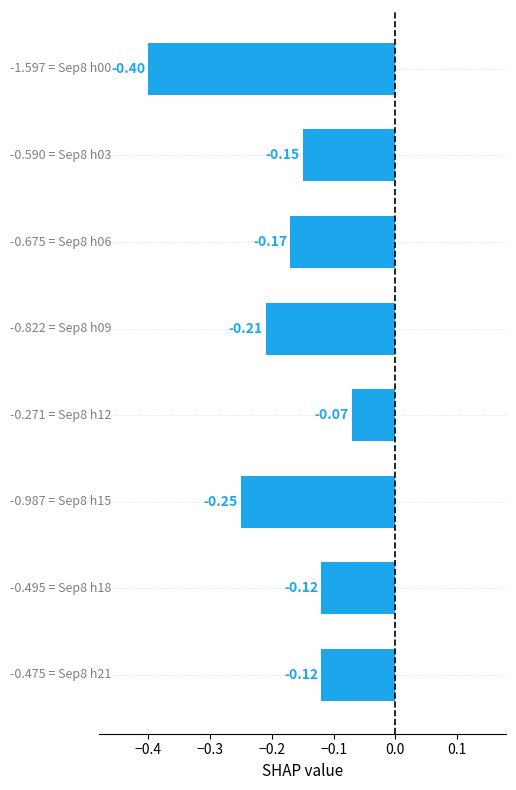

What is the smallest value displayed?

-0.4